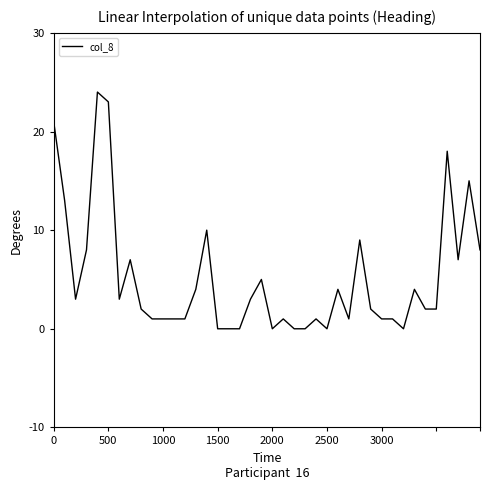

How many lines are shown in the chart?

1